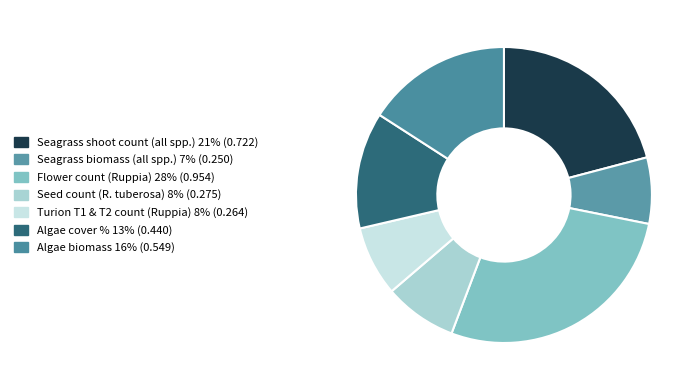

Combined, what portion of the pie is Flower count (Ruppia) and Seagrass shoot count (all spp.)?

48.5%